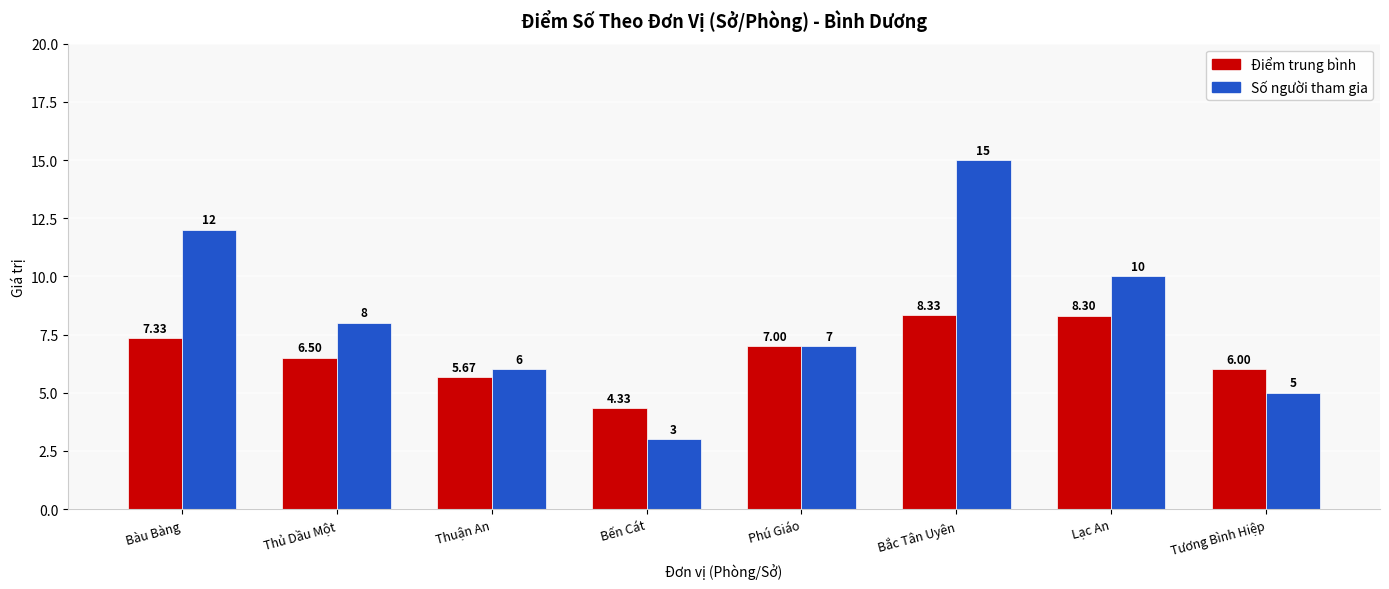

At which label does Điểm trung bình reach its minimum?

Bến Cát